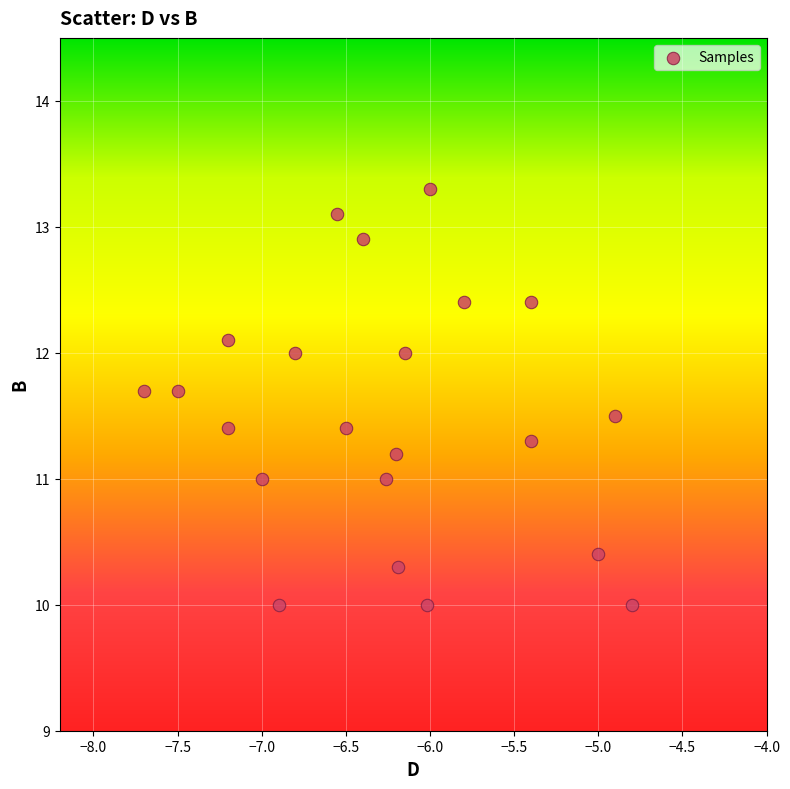

What is the range of X values (max minus min)?

2.9